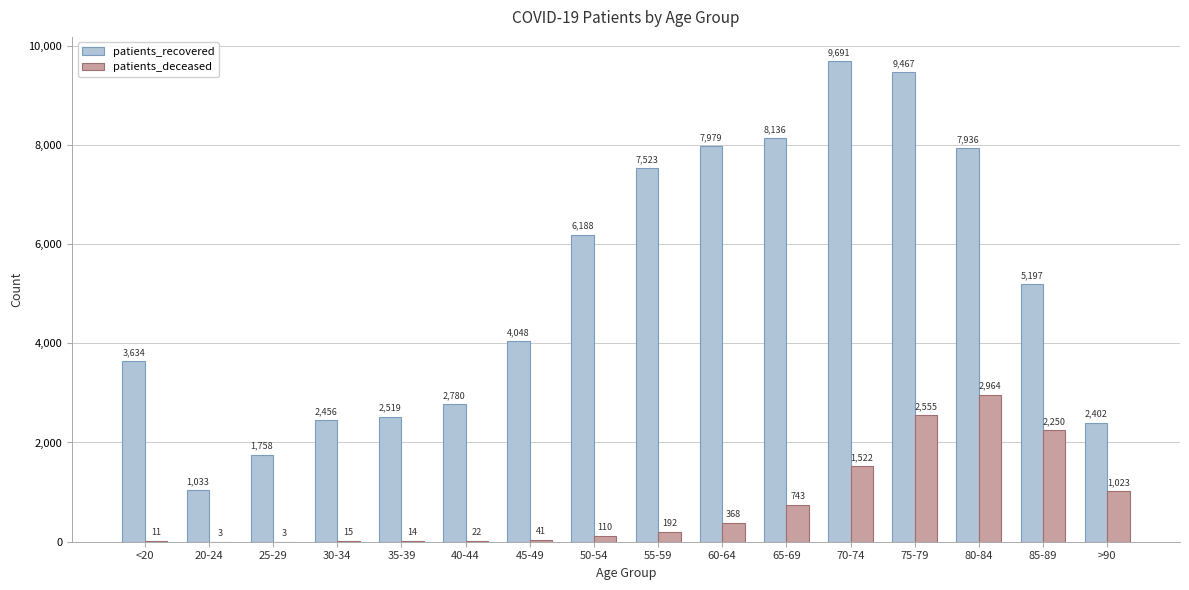

How many categories are shown in the chart?

16